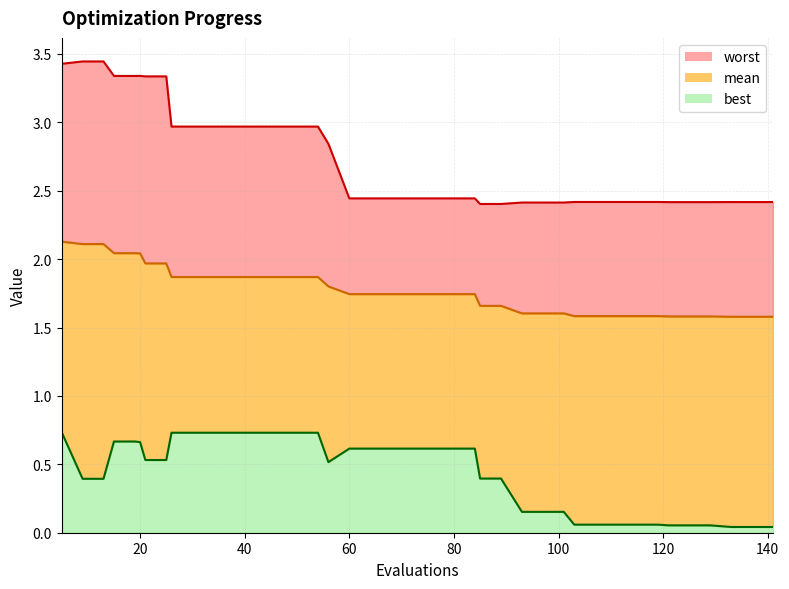

What is the difference between the highest and lowest values at 97?

2.3